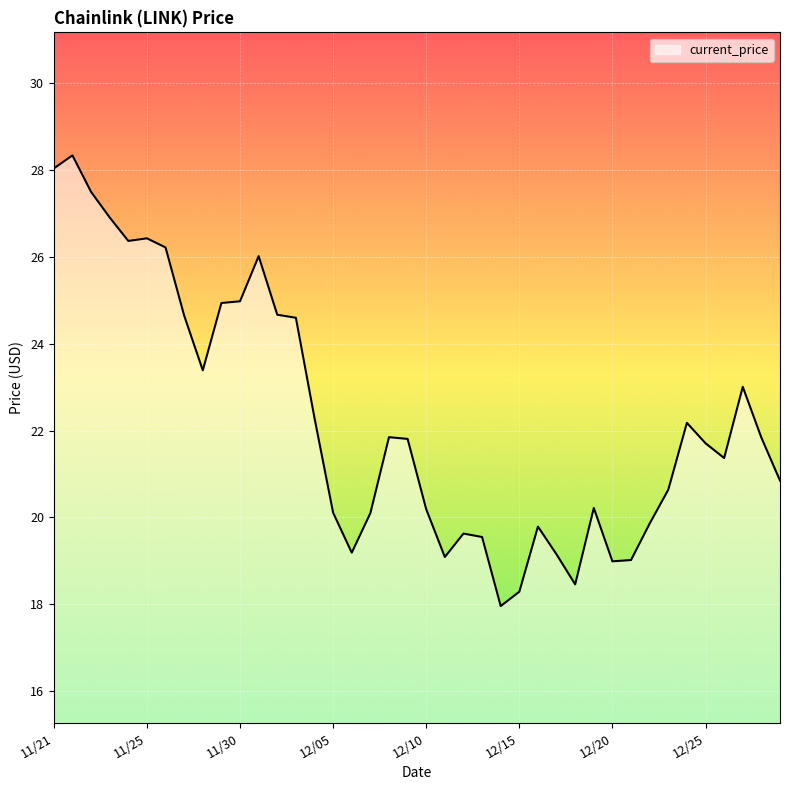

What is the difference between the maximum and minimum values?

10.4